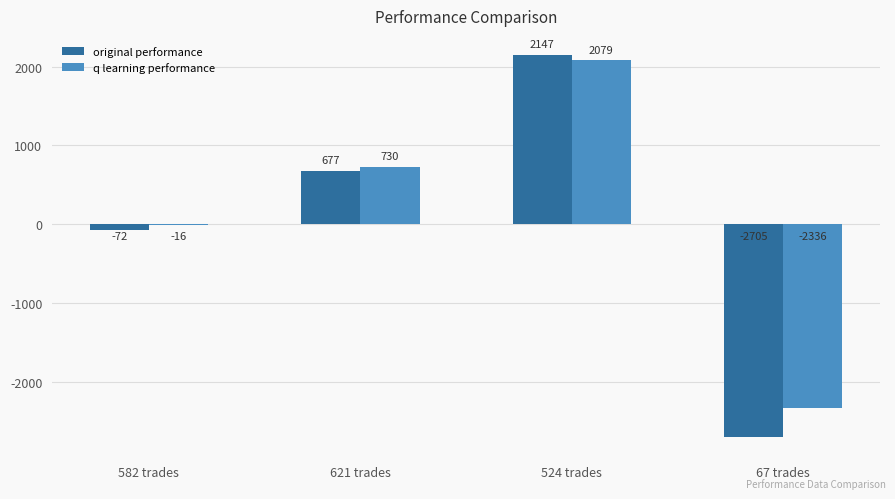

Is the value of original performance at 67 trades greater than the value of q learning performance at 524 trades?

No